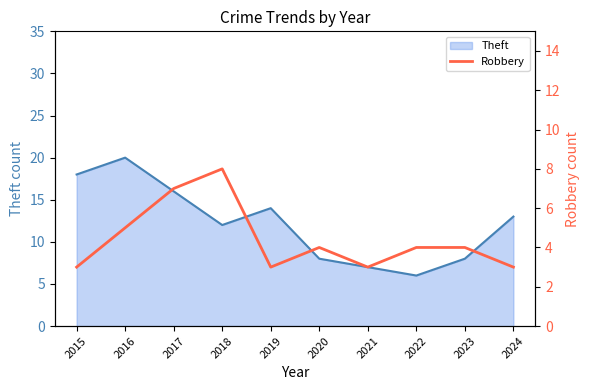

True or false: the data has more than 2 interior local peaks.

False